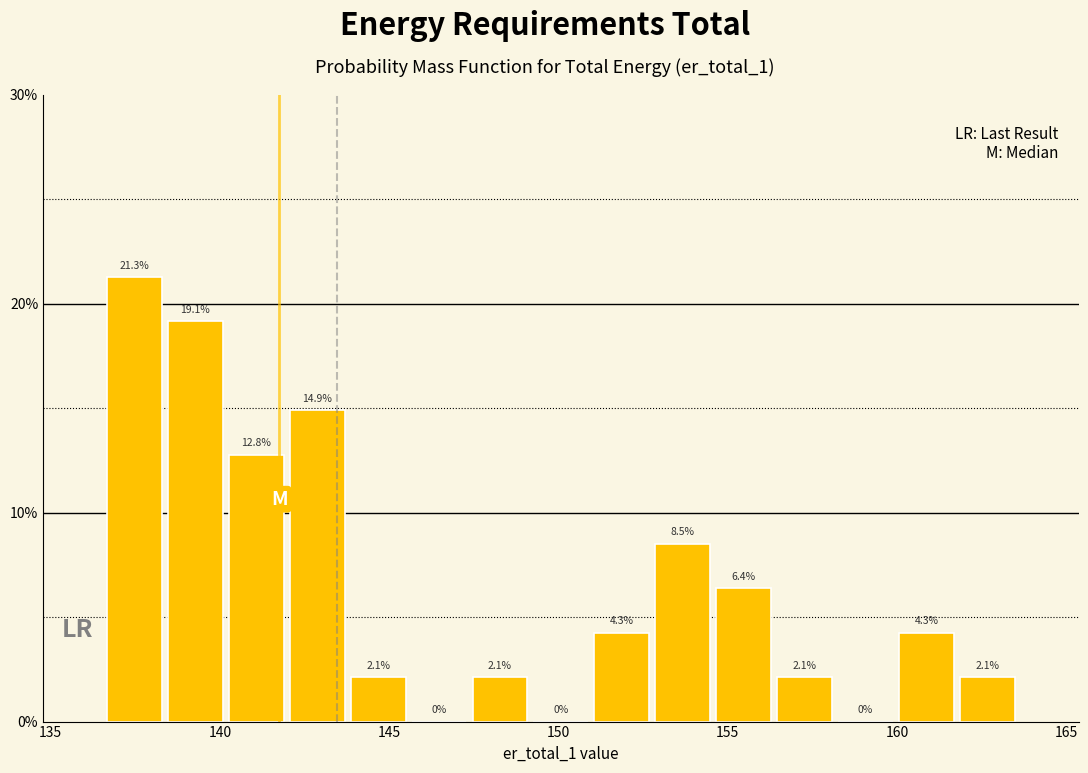

Around what value on the x-axis is the tallest bar? Give the approximate position of its centre, as read against the axis.

137.5